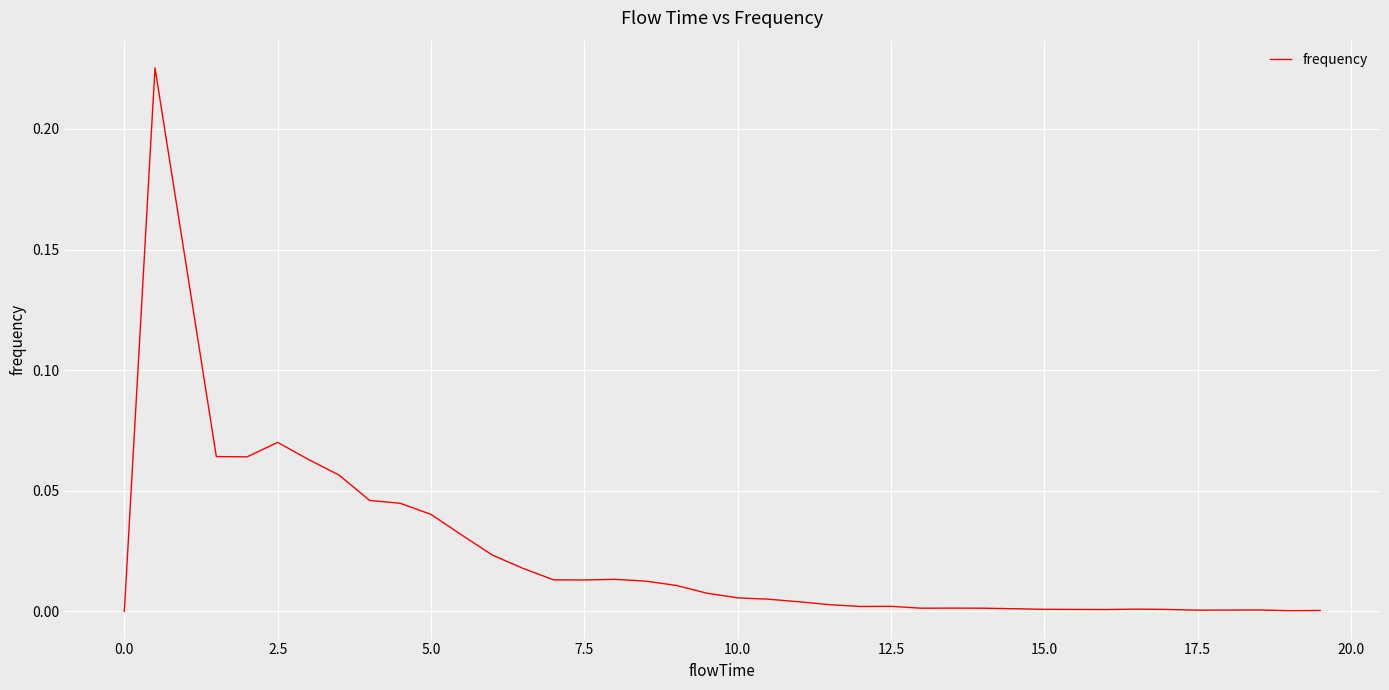

Which has a higher value, 5.0 or 2.5?

2.5